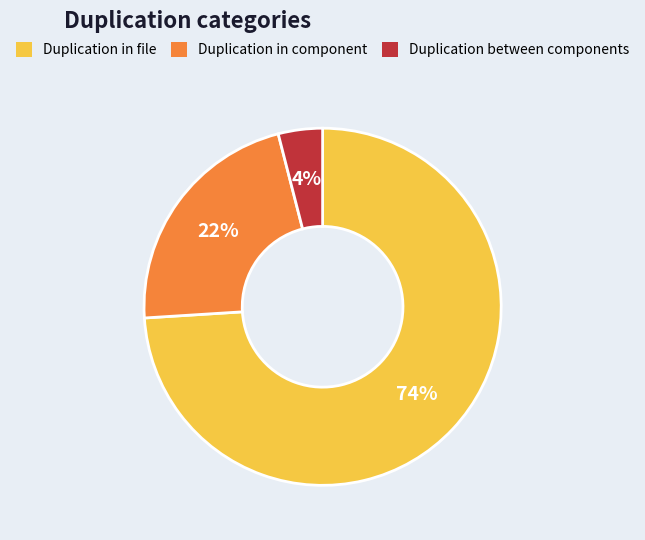

What is the majority slice?

Duplication in file